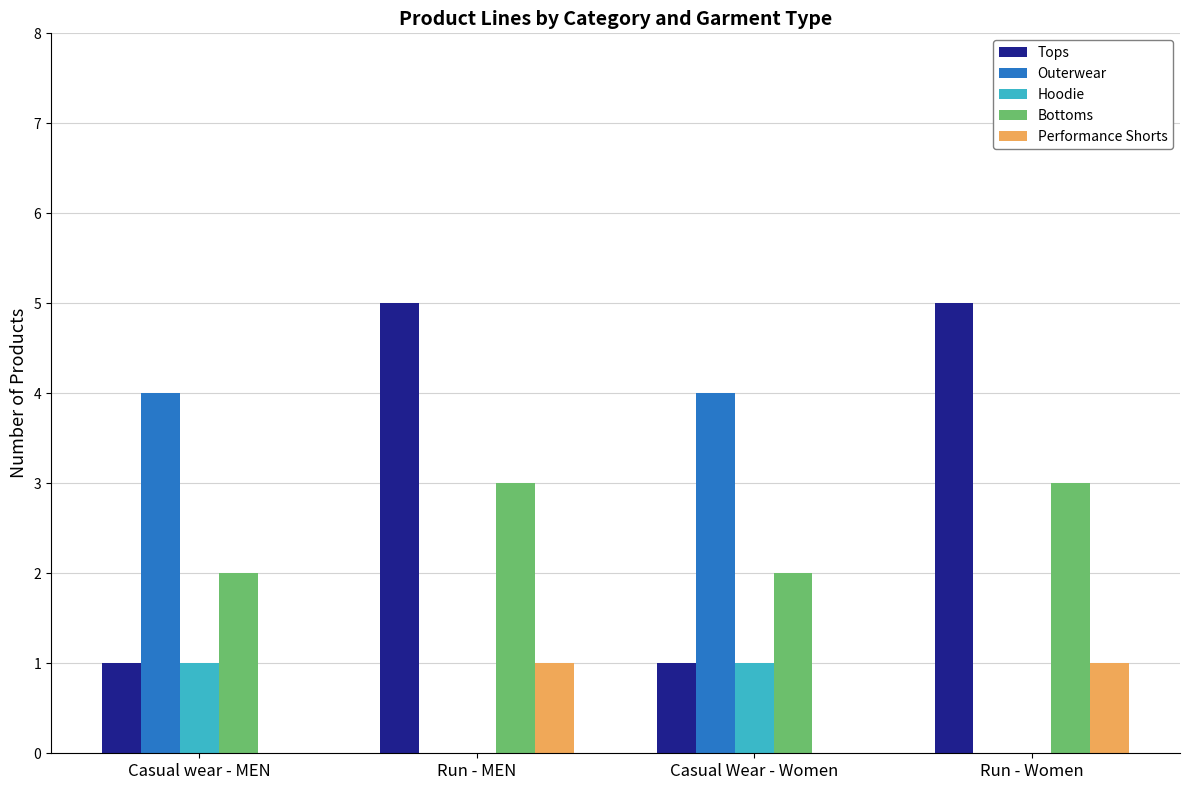

Which series has the largest total across all categories?

Tops